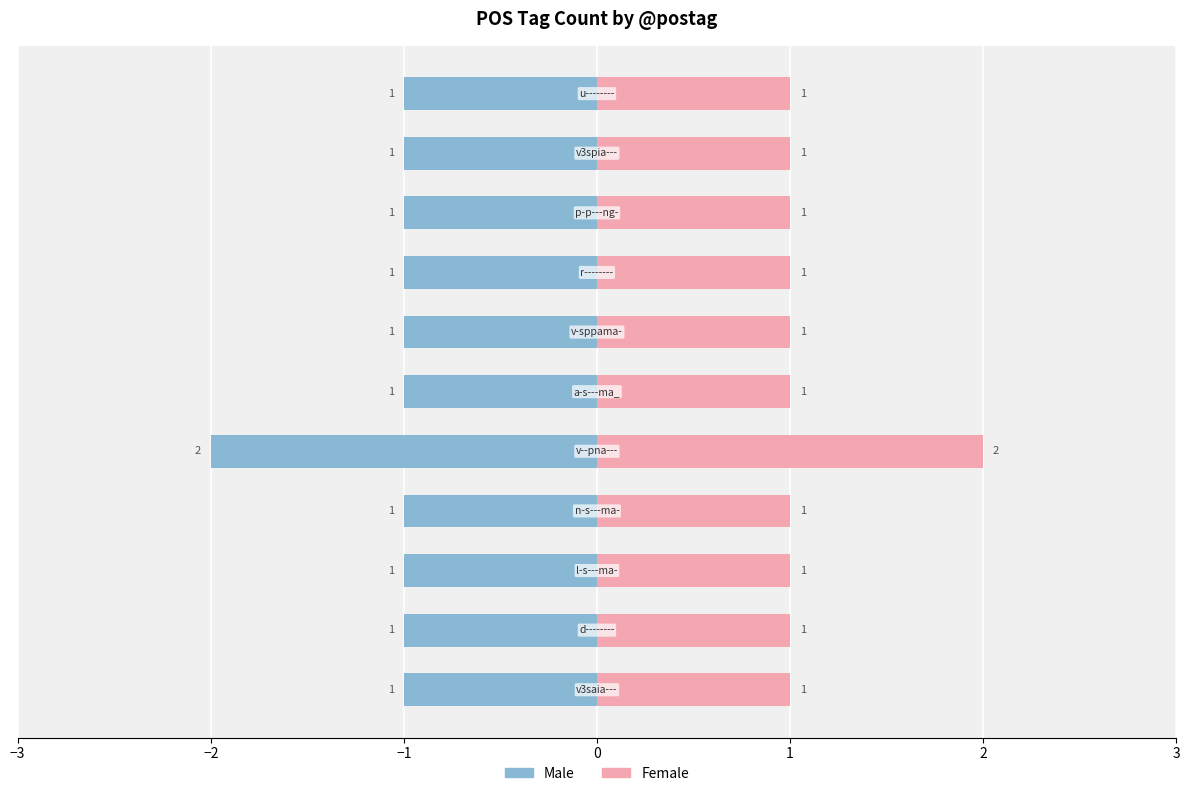

What are all the series names shown in the legend?

Male, Female